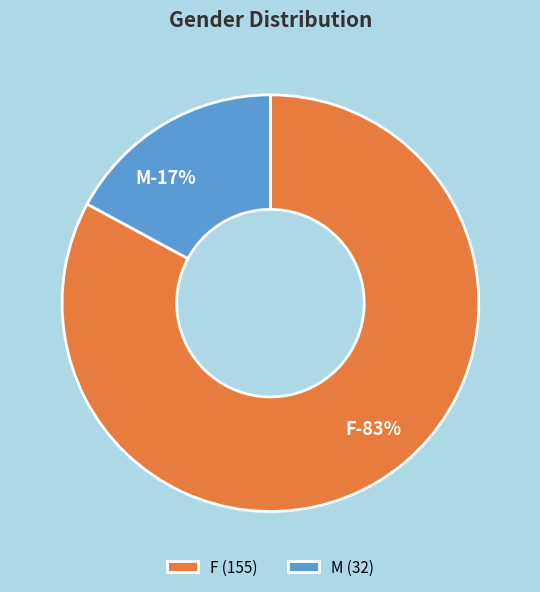

To the nearest percent, what is the difference between the M and F slice percentages?

66%